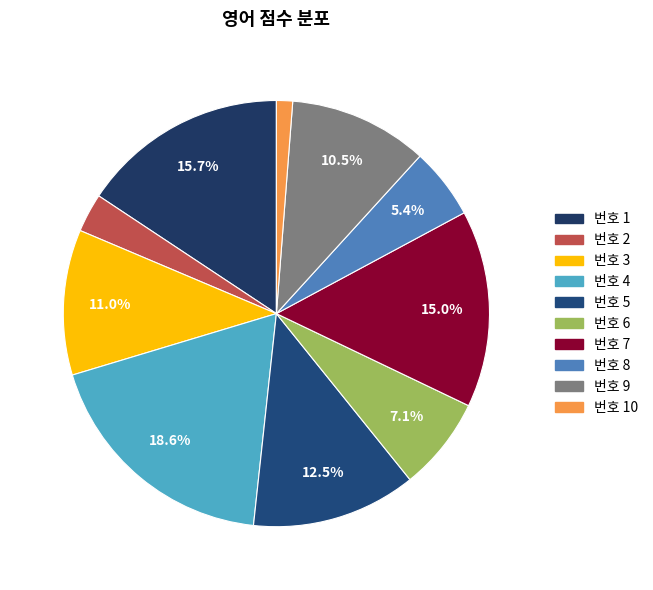

How many slices are in this pie chart?

10